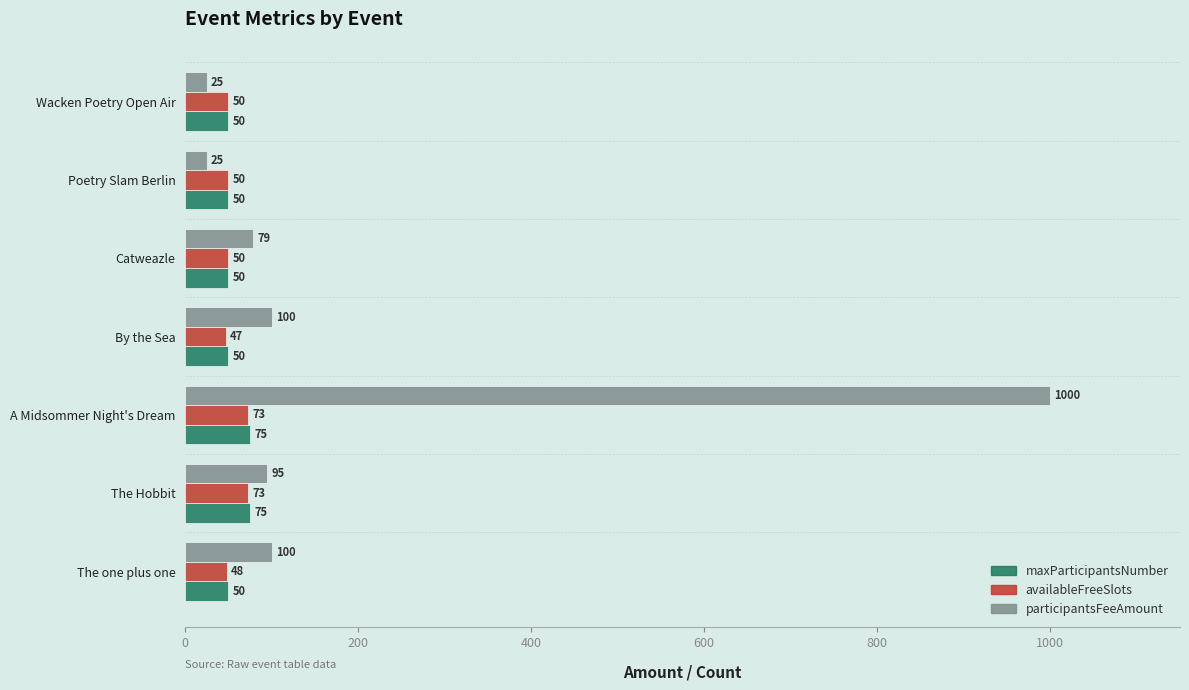

At which category is the sum across all series the highest?

A Midsommer Night's Dream